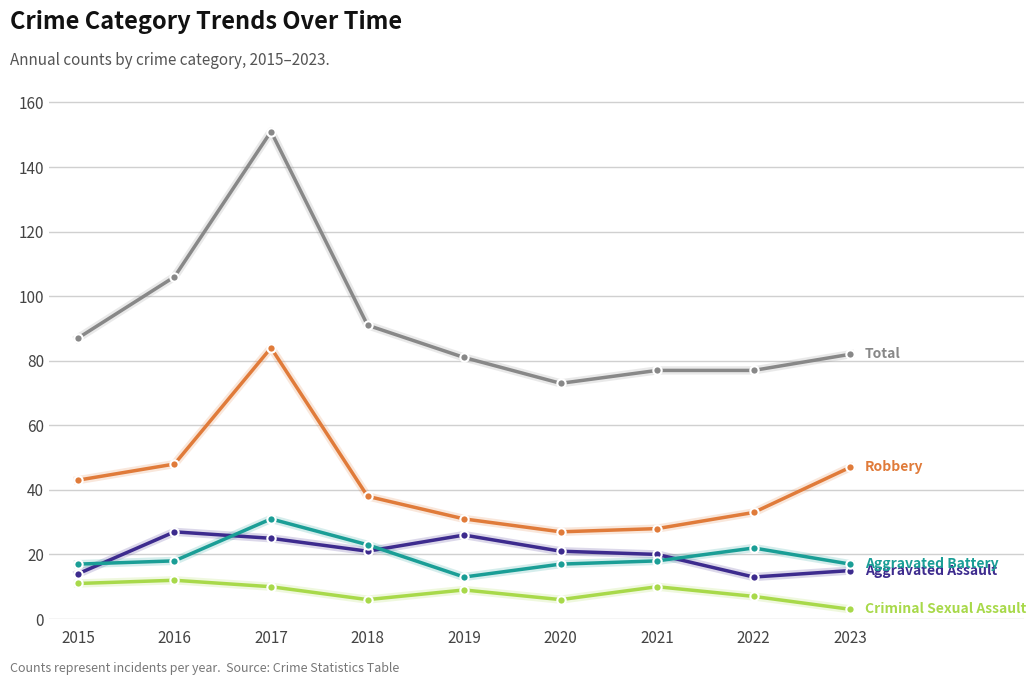

What is the spread (max minus min) of values at 2021?

67